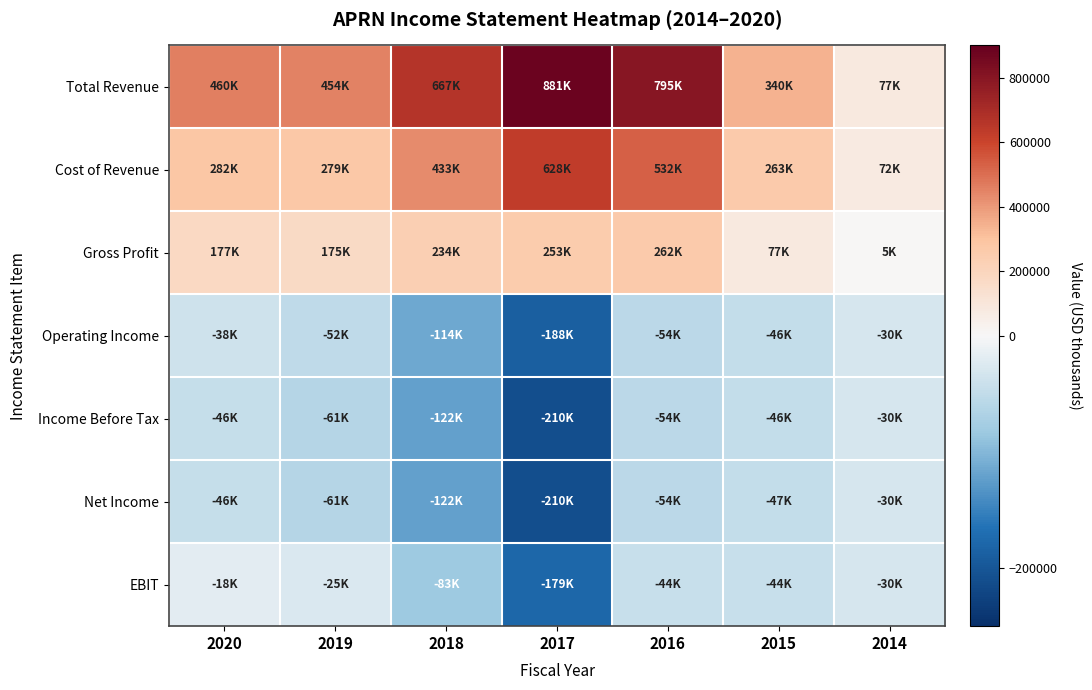

Rank the series by their maximum value, from highest to lowest.

Total Revenue, Cost of Revenue, Gross Profit, EBIT, Operating Income, Income Before Tax, Net Income